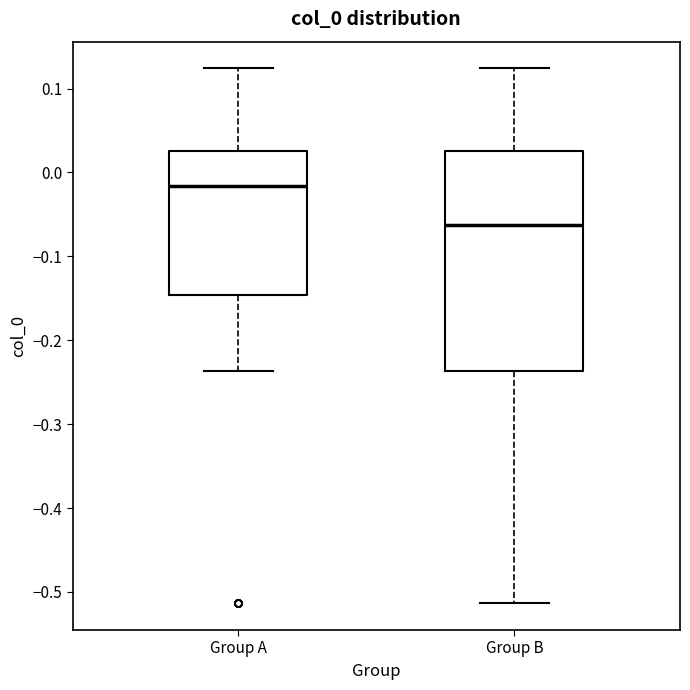

Reading left to right, read every box against the y-axis: the position of its median line, the range the box covers, and the ends of its whiskers. The values are not printed on the chart, so give them approximately, as read against the axis.

Group A: median -0.02, box -0.15 to 0.03, whiskers -0.24 to 0.12
Group B: median -0.06, box -0.24 to 0.03, whiskers -0.51 to 0.12